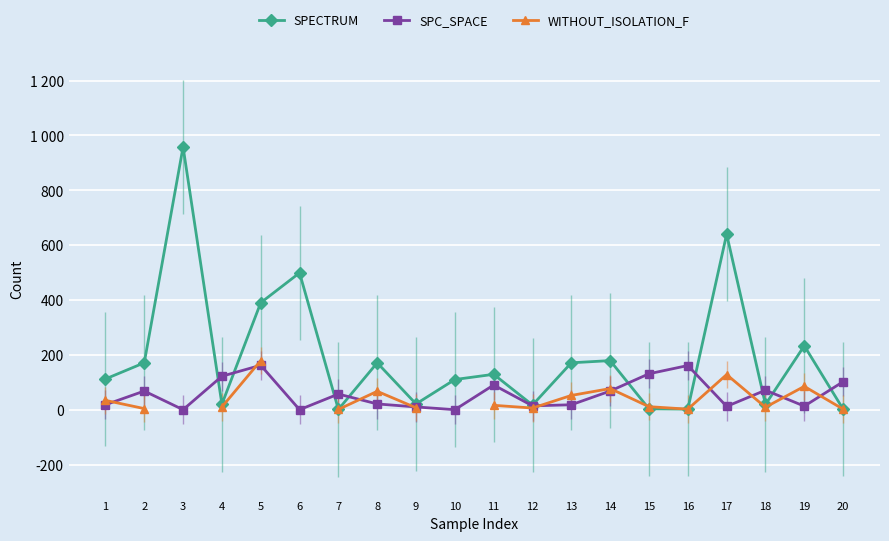

In WITHOUT_ISOLATION_F, how many points are higher than both neighbors (excluding endpoints)?

4